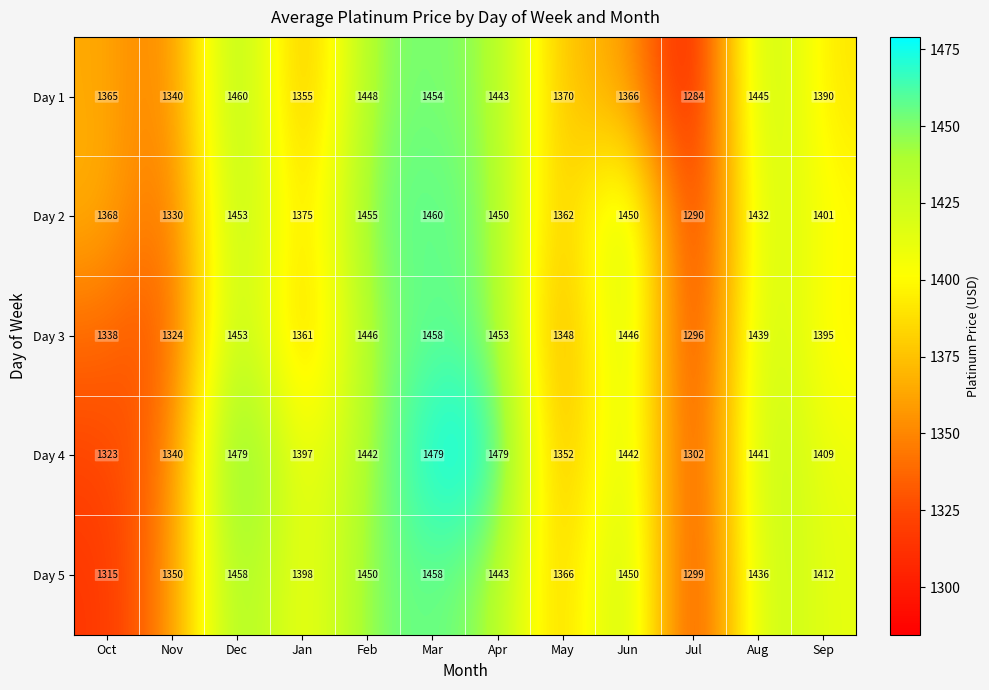

True or false: Day 5 has a value of 1450 at Jun.

True